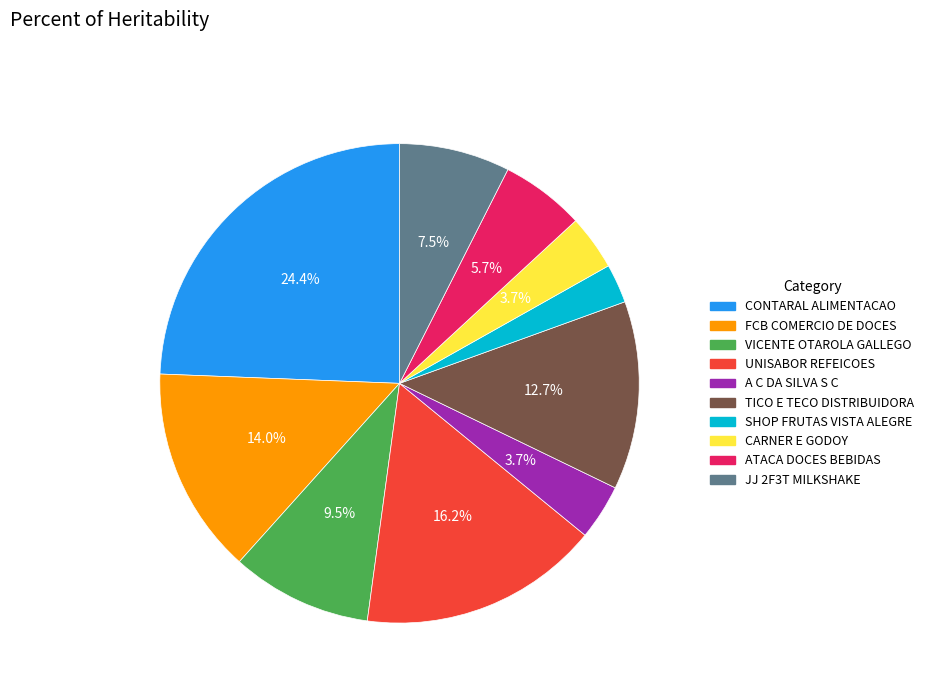

Which slice is the smallest?

SHOP FRUTAS VISTA ALEGRE